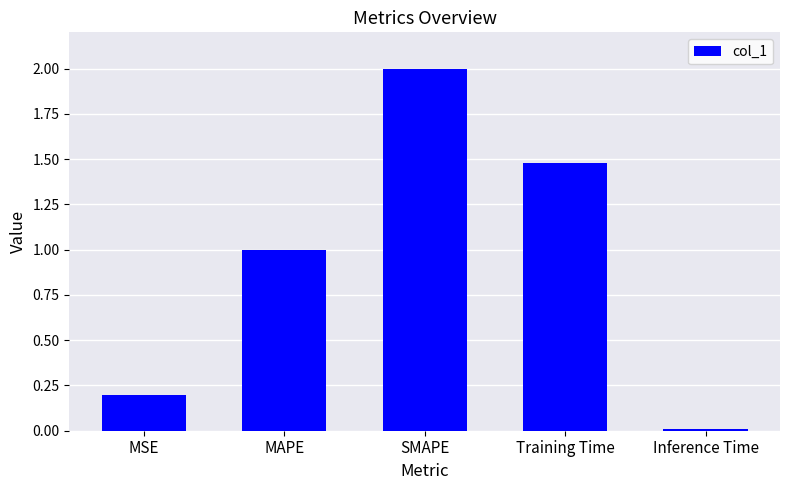

What is the value of the 2nd bar from the left?

1.0